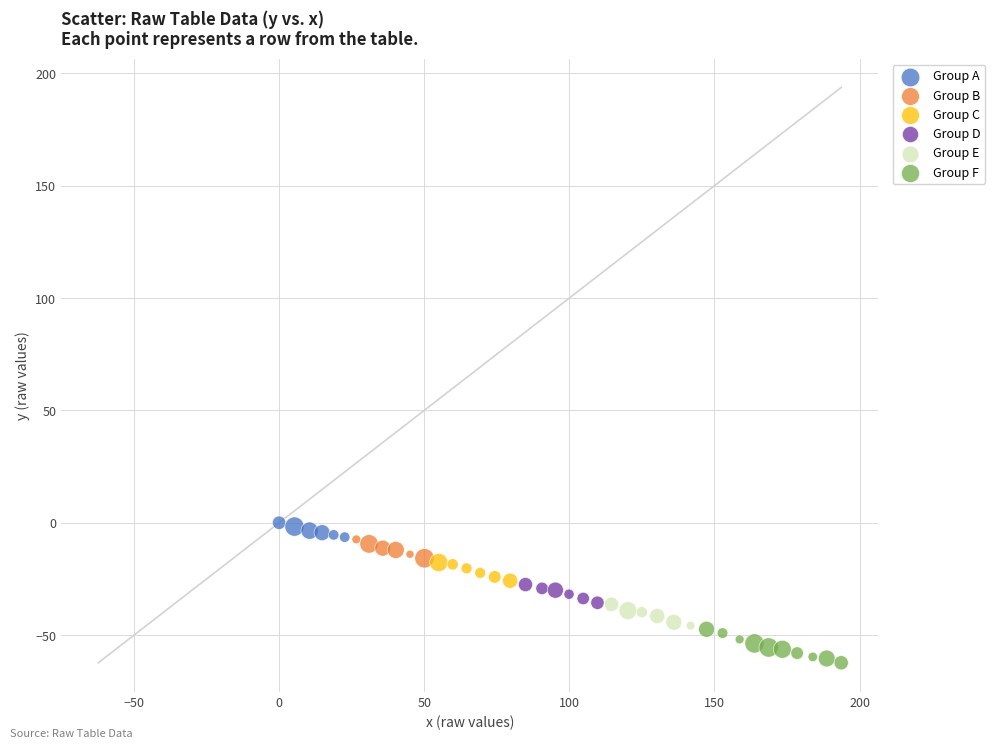

Which series has the largest Y range (max minus min)?

Group F